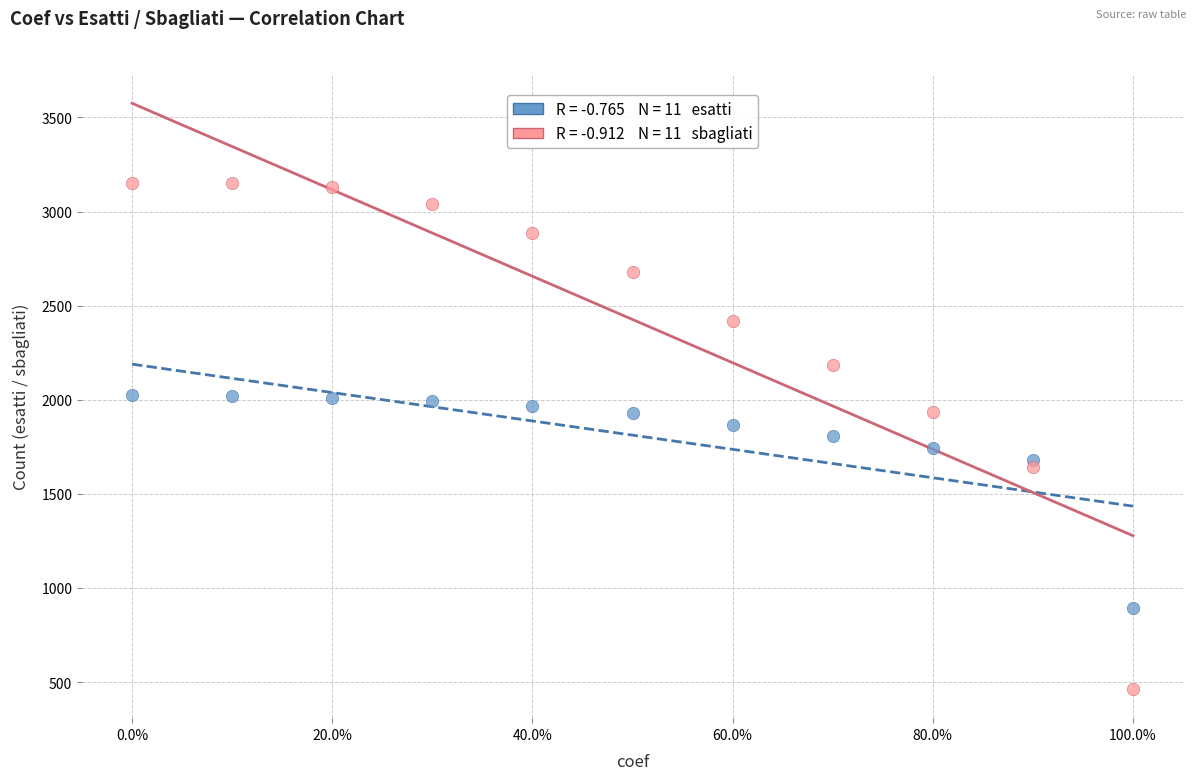

Across all data points, what is the range of Y values (max minus min)?

2690